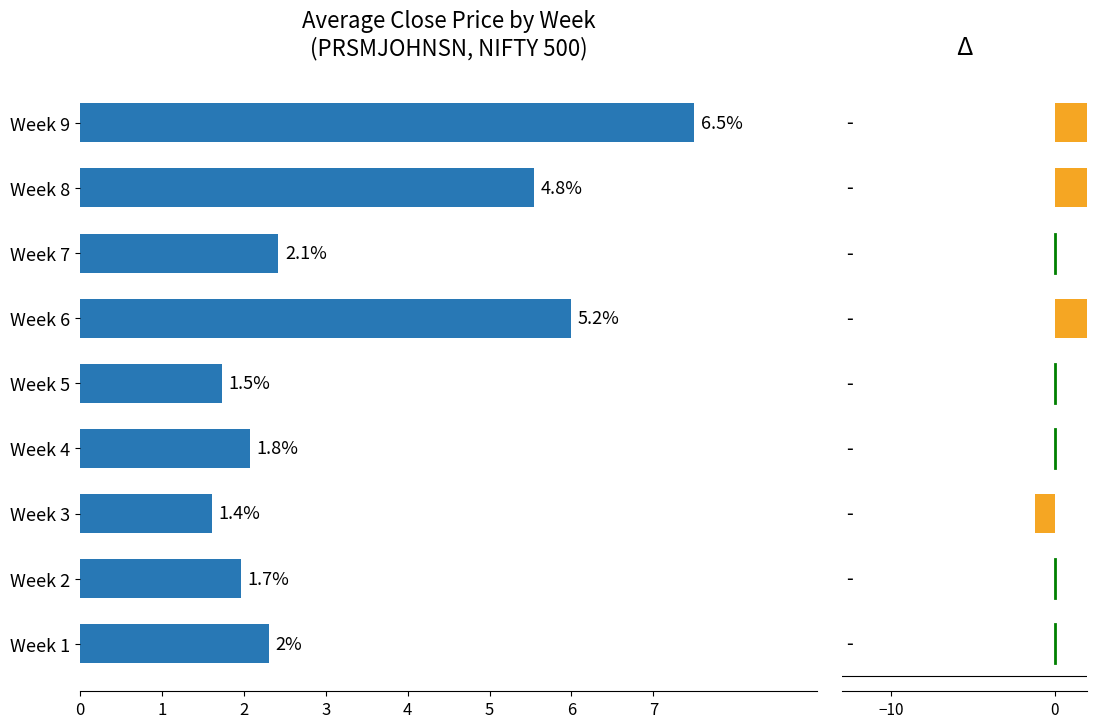

Rank the categories by value from lowest to highest.

Week 3, Week 5, Week 2, Week 4, Week 1, Week 7, Week 8, Week 6, Week 9